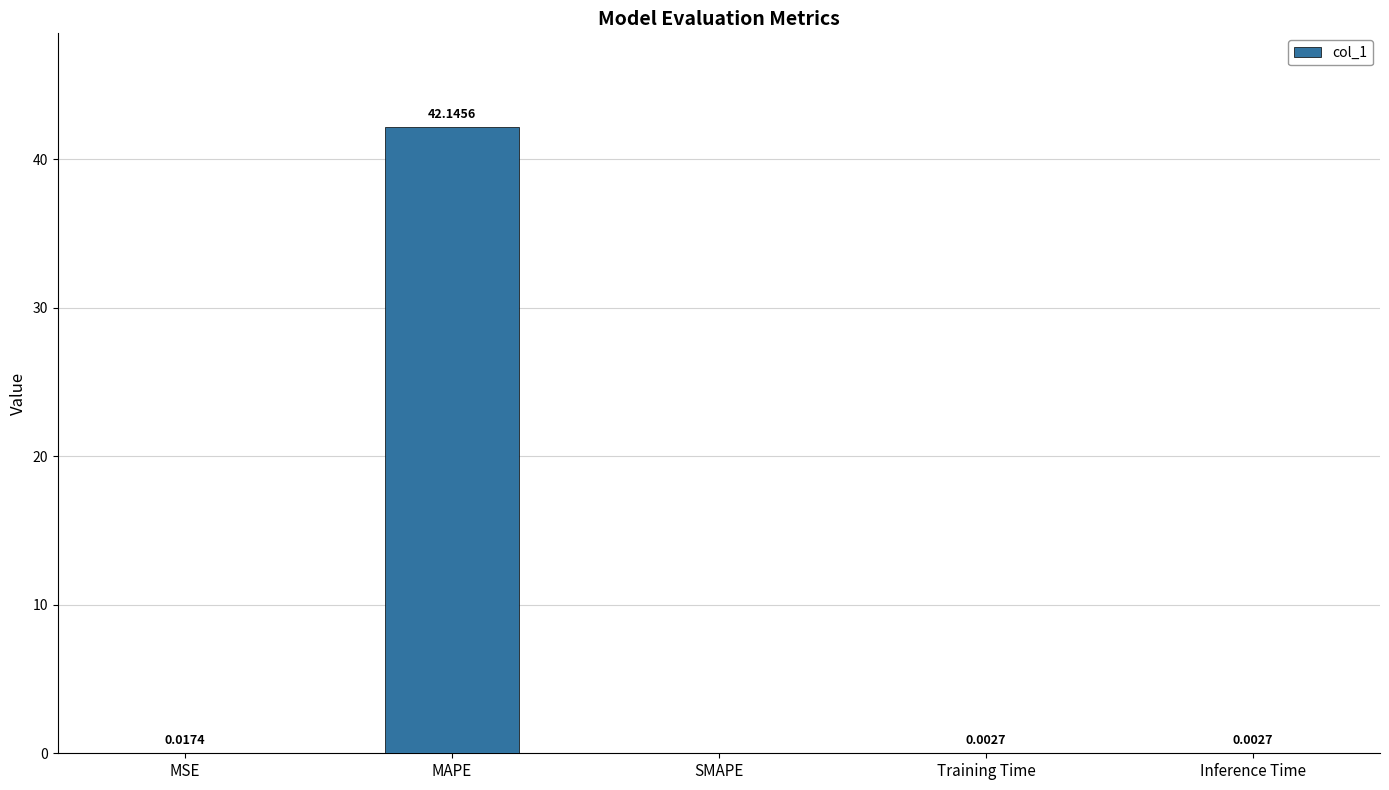

Where is the data nearest to the value 21?

MSE